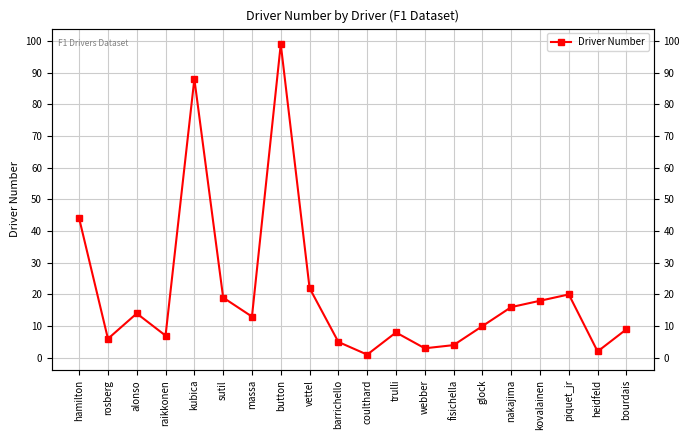

What is the value of the 3rd point from the left?

14